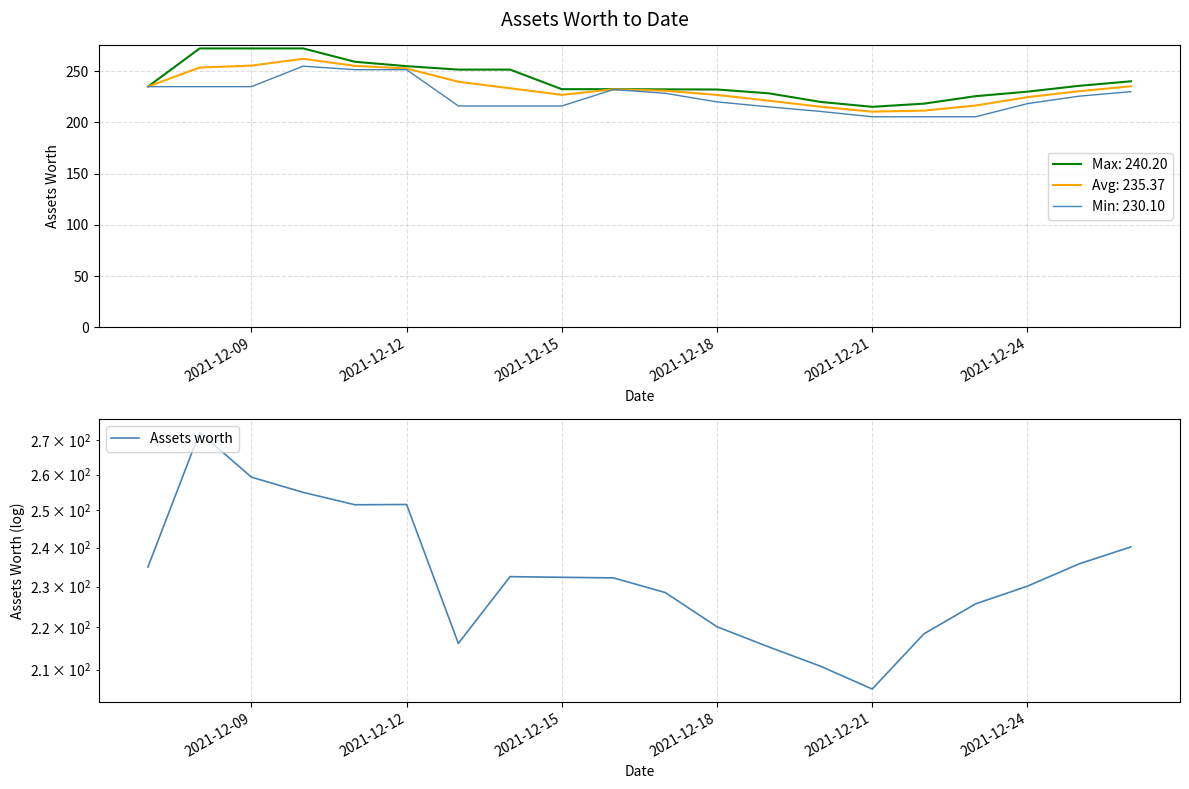

What is the sum of all values?

4668.5